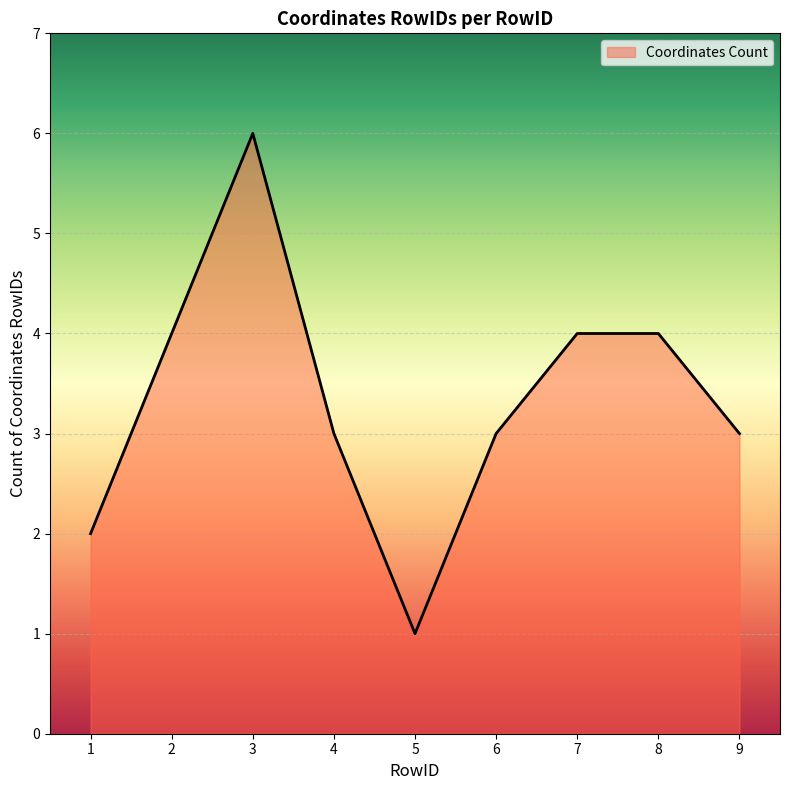

Does the chart have visible grid lines?

Yes